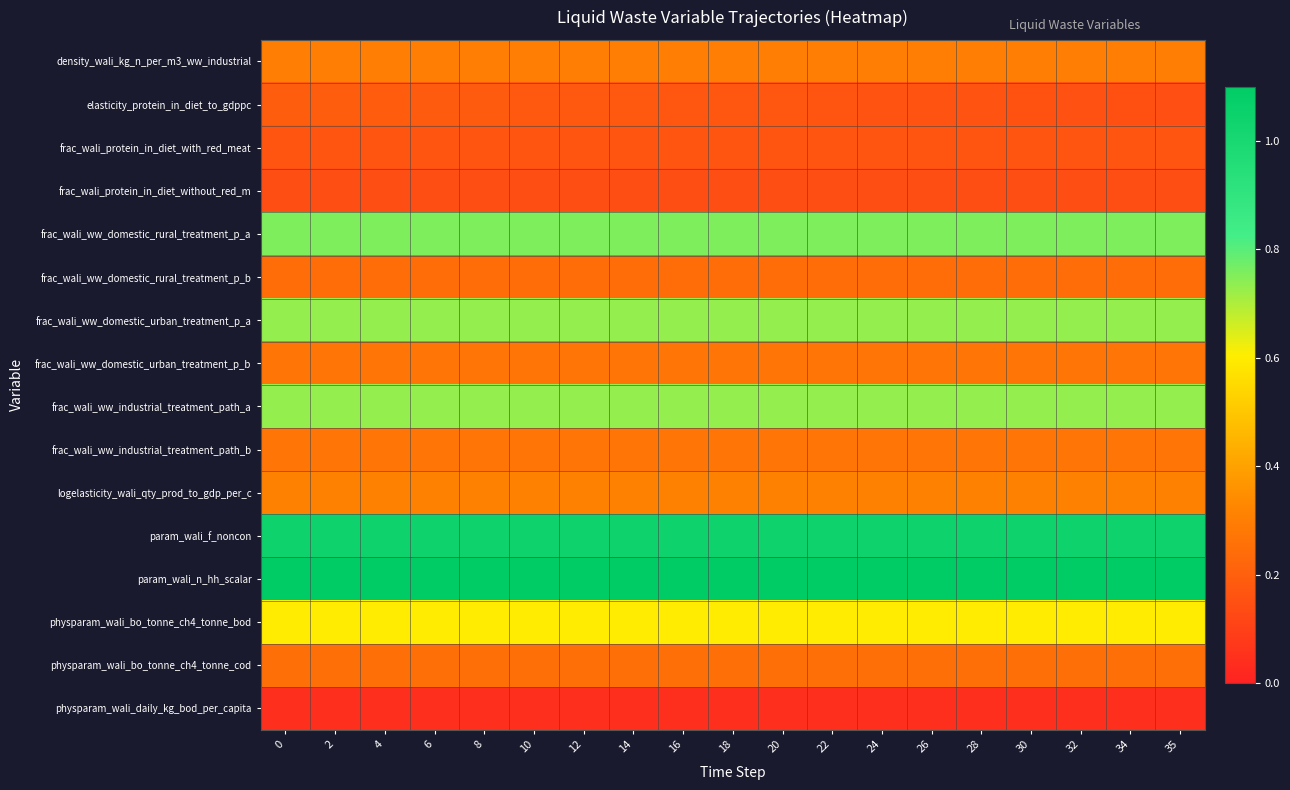

Reading left to right, list all the values displayed in this chart.

density_wali_kg_n_per_m3_ww_industrial: 0=0.3	2=0.3	4=0.3	6=0.3	8=0.3	10=0.3	12=0.3	14=0.3	16=0.3	18=0.3	20=0.3	22=0.3	24=0.3	26=0.3	28=0.3	30=0.3	32=0.3	34=0.3	35=0.3
elasticity_protein_in_diet_to_gdppc: 0=0.2	2=0.2	4=0.2	6=0.2	8=0.2	10=0.2	12=0.2	14=0.2	16=0.2	18=0.2	20=0.2	22=0.2	24=0.2	26=0.2	28=0.2	30=0.2	32=0.2	34=0.2	35=0.1
frac_wali_protein_in_diet_with_red_meat: 0=0.2	2=0.2	4=0.2	6=0.2	8=0.2	10=0.2	12=0.2	14=0.2	16=0.2	18=0.2	20=0.2	22=0.2	24=0.2	26=0.2	28=0.2	30=0.2	32=0.2	34=0.2	35=0.2
frac_wali_protein_in_diet_without_red_m: 0=0.1	2=0.1	4=0.1	6=0.1	8=0.1	10=0.1	12=0.1	14=0.1	16=0.1	18=0.1	20=0.1	22=0.1	24=0.1	26=0.1	28=0.1	30=0.1	32=0.1	34=0.1	35=0.1
frac_wali_ww_domestic_rural_treatment_p_a: 0=0.8	2=0.8	4=0.8	6=0.8	8=0.8	10=0.8	12=0.8	14=0.8	16=0.8	18=0.8	20=0.8	22=0.8	24=0.8	26=0.8	28=0.8	30=0.8	32=0.8	34=0.8	35=0.8
frac_wali_ww_domestic_rural_treatment_p_b: 0=0.2	2=0.2	4=0.2	6=0.2	8=0.2	10=0.2	12=0.2	14=0.2	16=0.2	18=0.2	20=0.2	22=0.2	24=0.2	26=0.2	28=0.2	30=0.2	32=0.2	34=0.2	35=0.2
frac_wali_ww_domestic_urban_treatment_p_a: 0=0.7	2=0.7	4=0.7	6=0.7	8=0.7	10=0.7	12=0.7	14=0.7	16=0.7	18=0.7	20=0.7	22=0.7	24=0.7	26=0.7	28=0.7	30=0.7	32=0.7	34=0.7	35=0.7
frac_wali_ww_domestic_urban_treatment_p_b: 0=0.3	2=0.3	4=0.3	6=0.3	8=0.3	10=0.3	12=0.3	14=0.3	16=0.3	18=0.3	20=0.3	22=0.3	24=0.3	26=0.3	28=0.3	30=0.3	32=0.3	34=0.3	35=0.3
frac_wali_ww_industrial_treatment_path_a: 0=0.7	2=0.7	4=0.7	6=0.7	8=0.7	10=0.7	12=0.7	14=0.7	16=0.7	18=0.7	20=0.7	22=0.7	24=0.7	26=0.7	28=0.7	30=0.7	32=0.7	34=0.7	35=0.7
frac_wali_ww_industrial_treatment_path_b: 0=0.3	2=0.3	4=0.3	6=0.3	8=0.3	10=0.3	12=0.3	14=0.3	16=0.3	18=0.3	20=0.3	22=0.3	24=0.3	26=0.3	28=0.3	30=0.3	32=0.3	34=0.3	35=0.3
logelasticity_wali_qty_prod_to_gdp_per_c: 0=0.3	2=0.3	4=0.3	6=0.3	8=0.3	10=0.3	12=0.3	14=0.3	16=0.3	18=0.3	20=0.3	22=0.3	24=0.3	26=0.3	28=0.3	30=0.3	32=0.3	34=0.3	35=0.3
param_wali_f_noncon: 0=1.0	2=1.0	4=1.0	6=1.0	8=1.0	10=1.0	12=1.0	14=1.0	16=1.0	18=1.0	20=1.0	22=1.0	24=1.0	26=1.0	28=1.0	30=1.0	32=1.0	34=1.0	35=1.0
param_wali_n_hh_scalar: 0=1.1	2=1.1	4=1.1	6=1.1	8=1.1	10=1.1	12=1.1	14=1.1	16=1.1	18=1.1	20=1.1	22=1.1	24=1.1	26=1.1	28=1.1	30=1.1	32=1.1	34=1.1	35=1.1
physparam_wali_bo_tonne_ch4_tonne_bod: 0=0.6	2=0.6	4=0.6	6=0.6	8=0.6	10=0.6	12=0.6	14=0.6	16=0.6	18=0.6	20=0.6	22=0.6	24=0.6	26=0.6	28=0.6	30=0.6	32=0.6	34=0.6	35=0.6
physparam_wali_bo_tonne_ch4_tonne_cod: 0=0.2	2=0.2	4=0.2	6=0.2	8=0.2	10=0.2	12=0.2	14=0.2	16=0.2	18=0.2	20=0.2	22=0.2	24=0.2	26=0.2	28=0.2	30=0.2	32=0.2	34=0.2	35=0.2
physparam_wali_daily_kg_bod_per_capita: 0=0.0	2=0.0	4=0.0	6=0.0	8=0.0	10=0.0	12=0.0	14=0.0	16=0.0	18=0.0	20=0.0	22=0.0	24=0.0	26=0.0	28=0.0	30=0.0	32=0.0	34=0.0	35=0.0